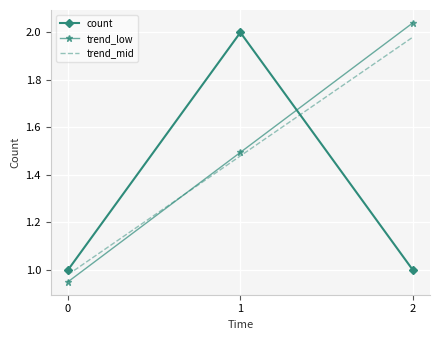

The trend_mid series shows 3.0 at 2. True or false?

False